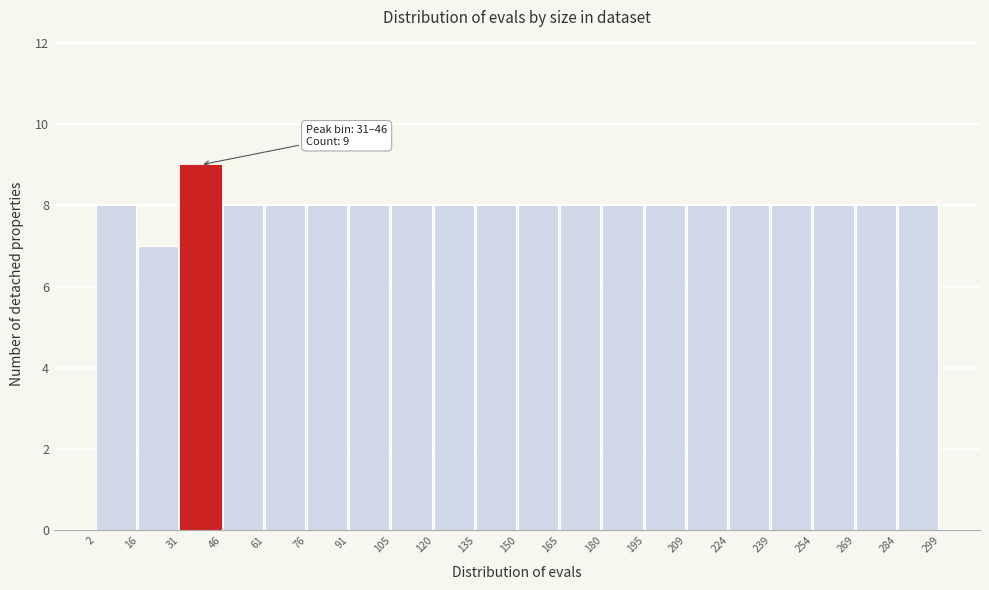

Which range on the x-axis has the tallest bar?

31 to 46